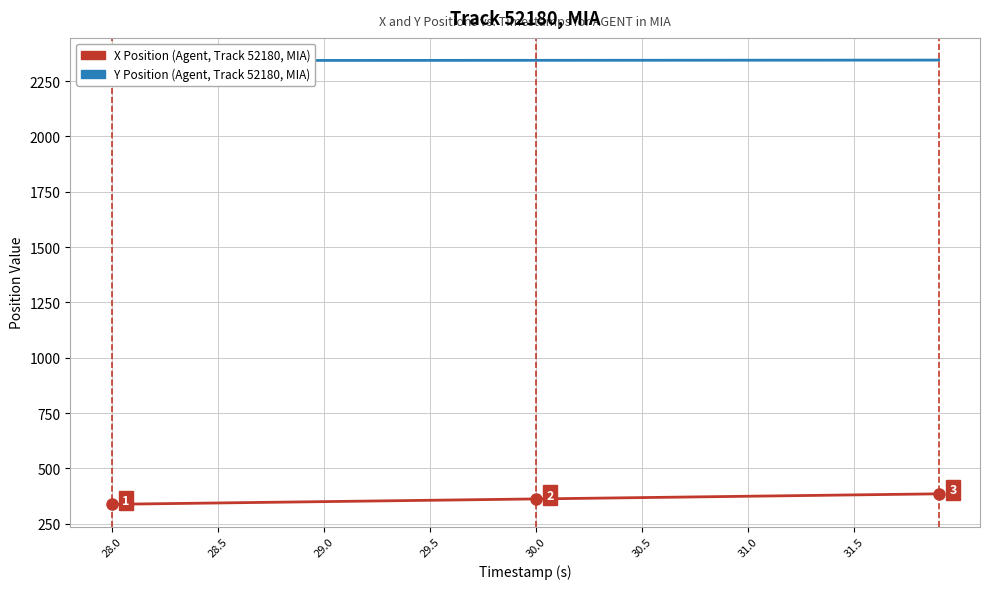

What is the value of the Y Position (Agent) point at the 32nd from the left?

2344.6